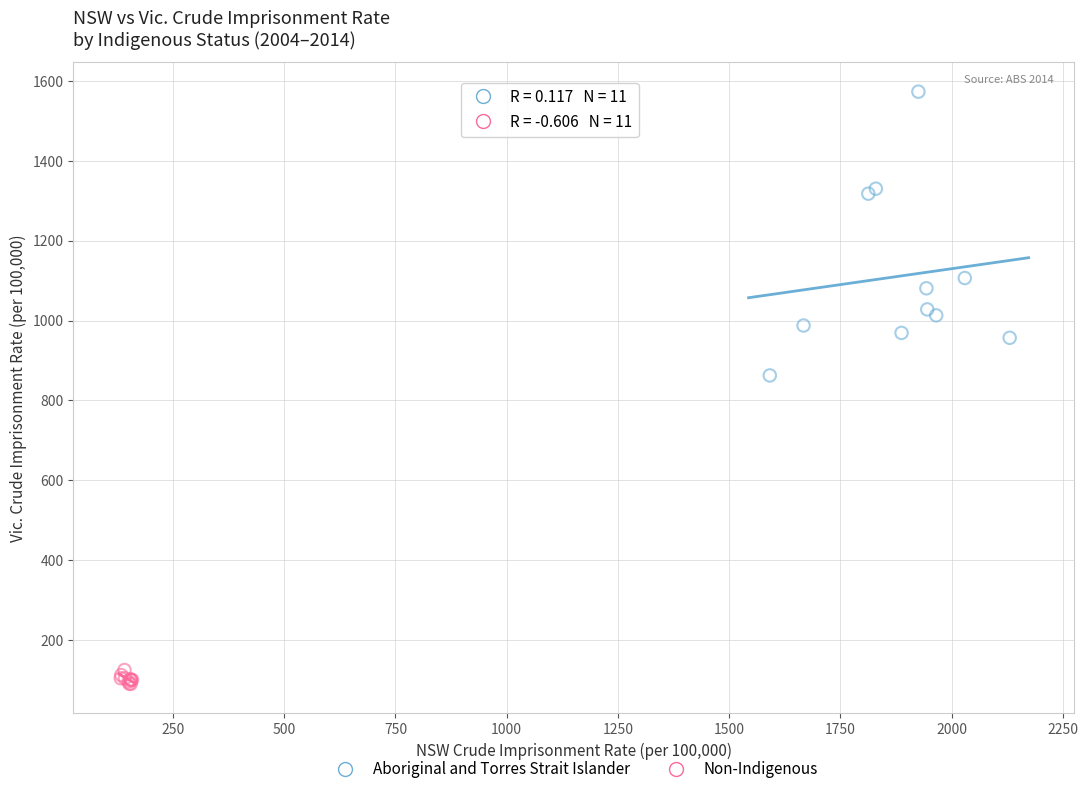

Which series reaches the maximum Y coordinate?

Aboriginal and Torres Strait Islander